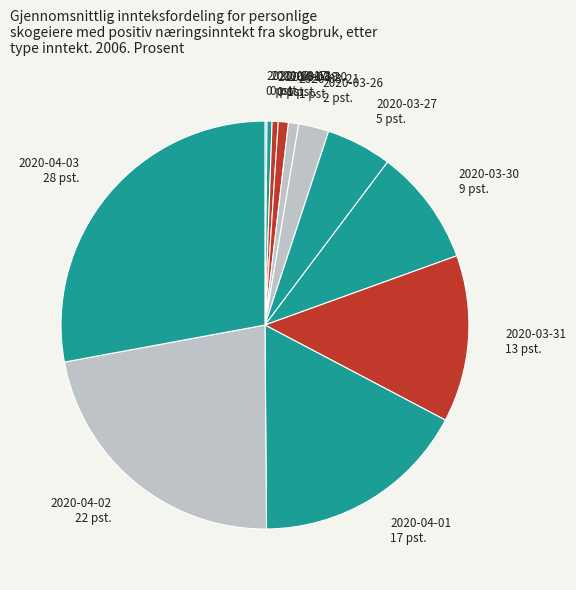

Which has a higher value, 2020-03-18 or 2020-04-02?

2020-04-02